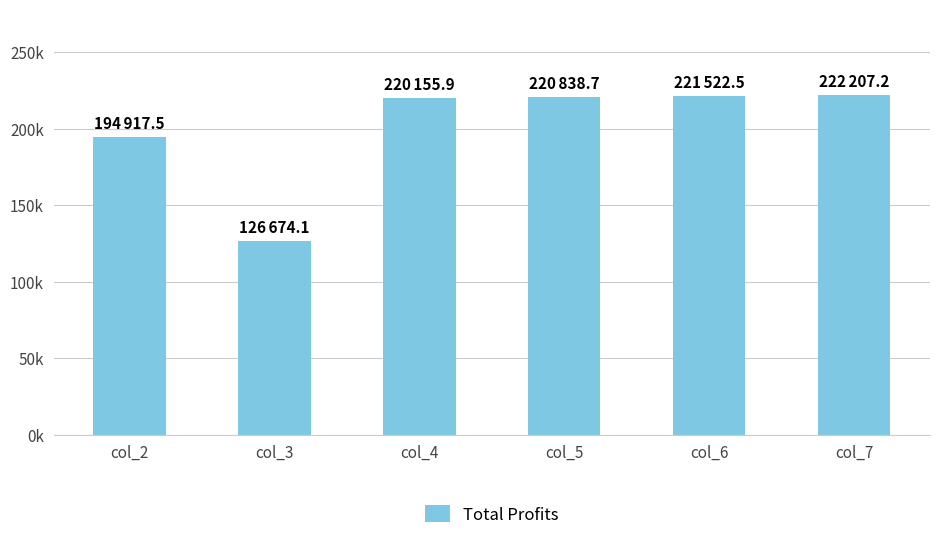

Are the bars horizontal?

No